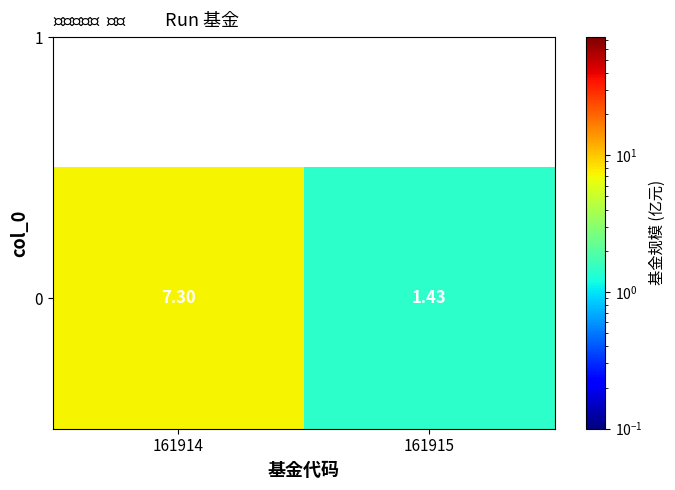

Between 161914 and 161915, which is larger?

161914